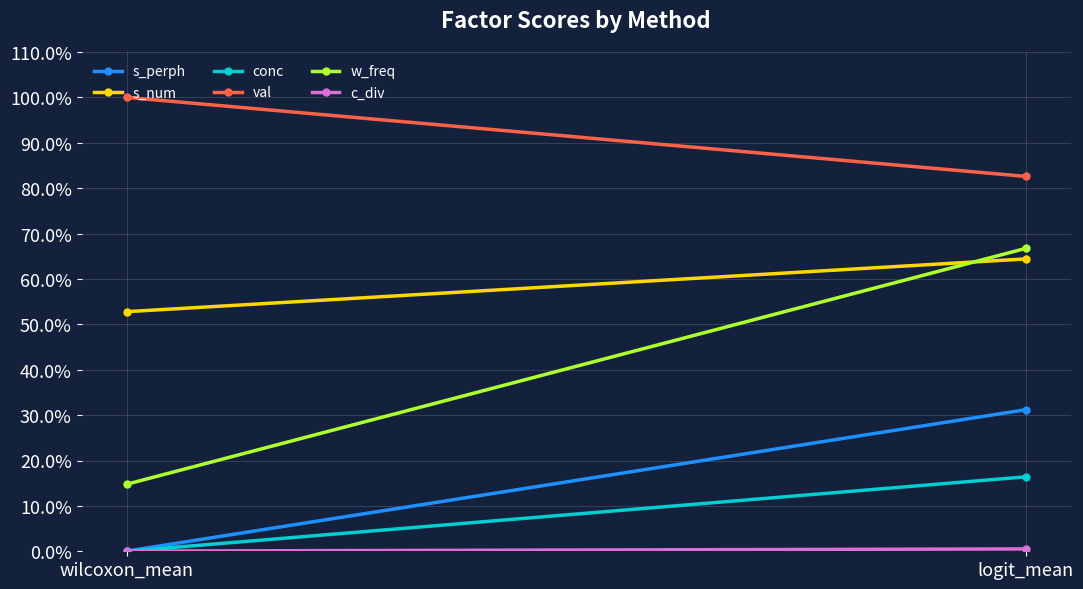

The val series shows 1.5 at wilcoxon_mean. True or false?

False